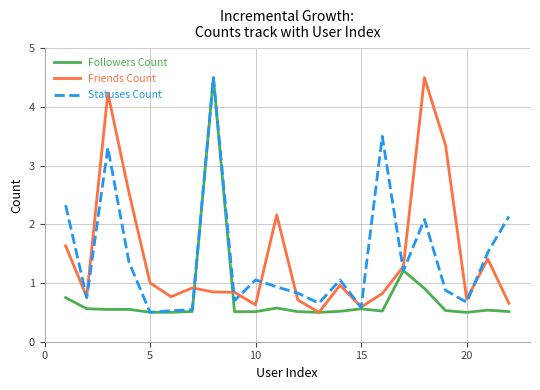

What is the greatest value displayed?

4.5